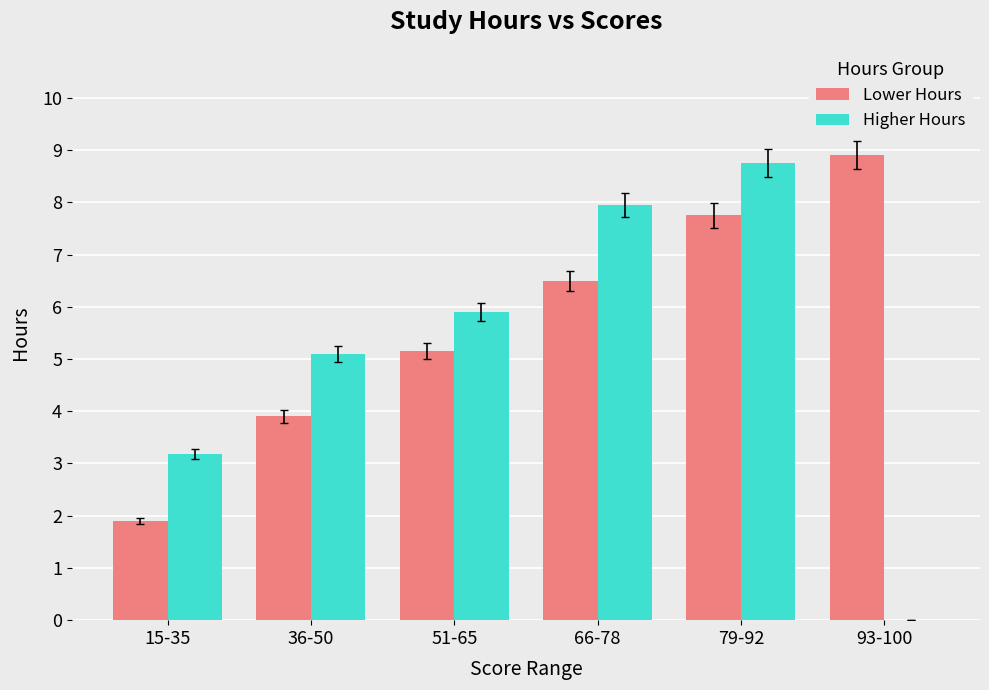

How many groups of bars are there?

6